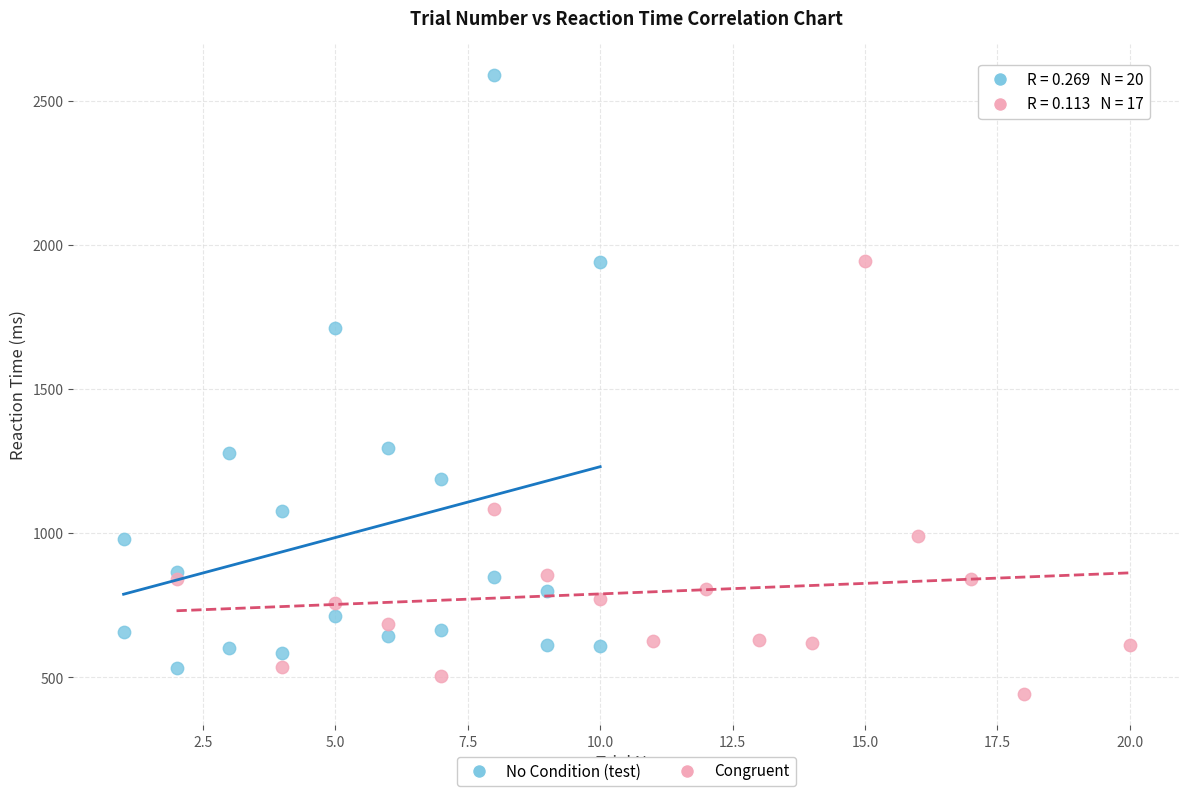

Which series has the widest spread of Y values?

No Condition (test)